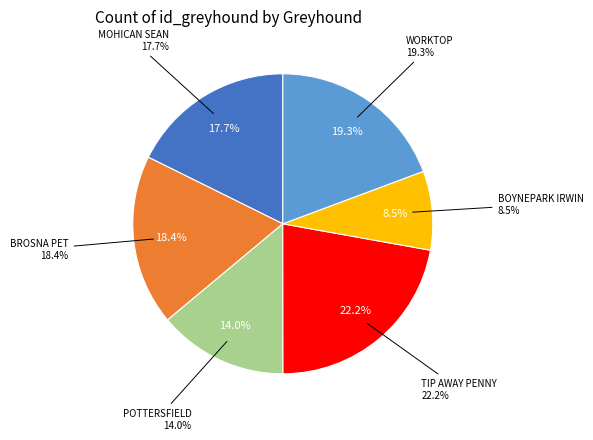

Is it true that POTTERSFIELD is 14% of the pie?

True